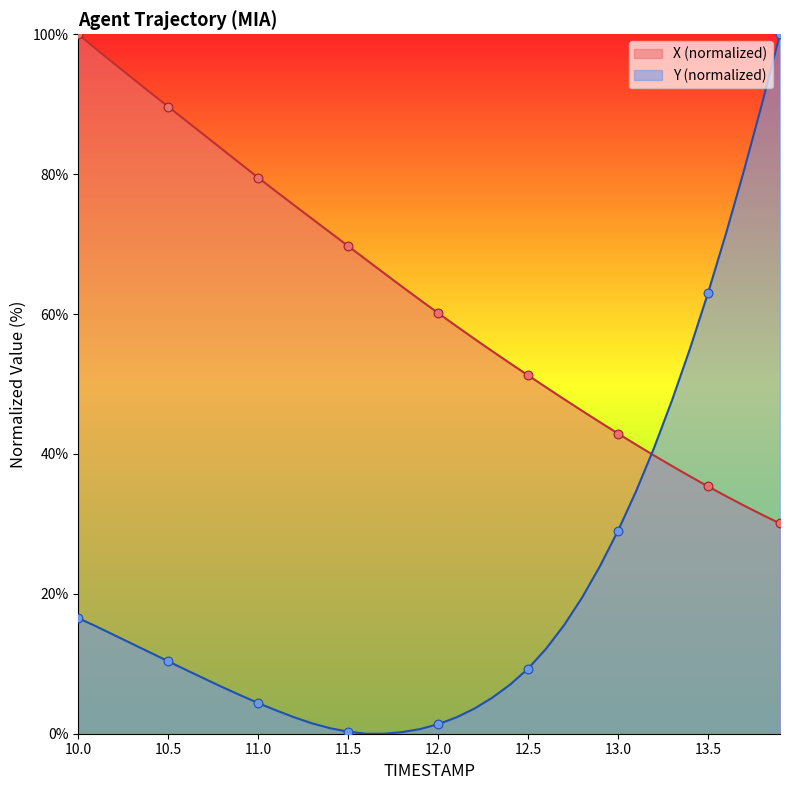

At how many categories does at least one series exceed 96?

2